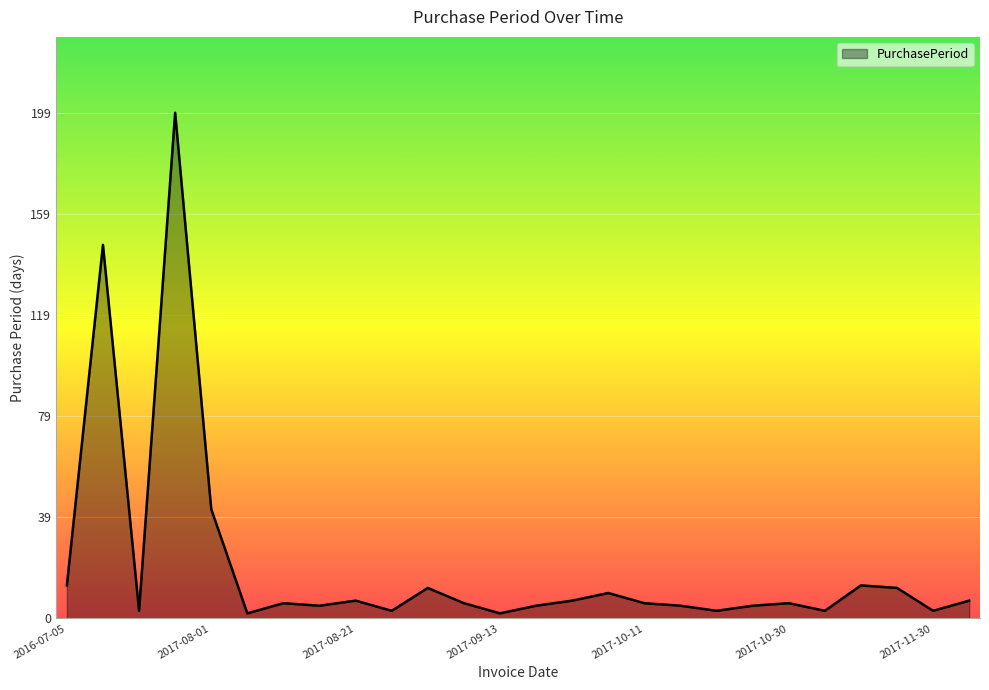

How many lines are shown in the chart?

1